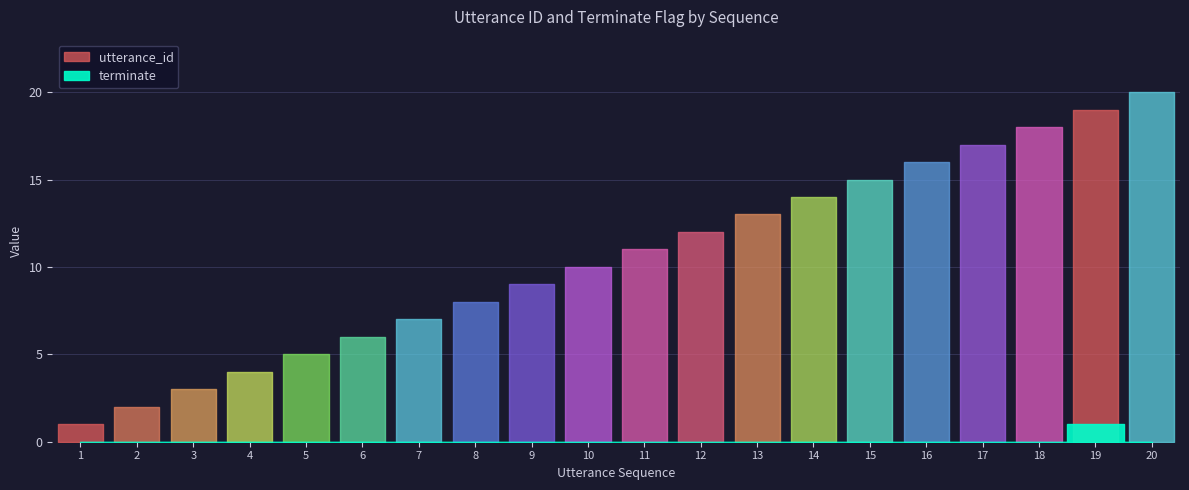

At how many categories does at least one series exceed 14?

6